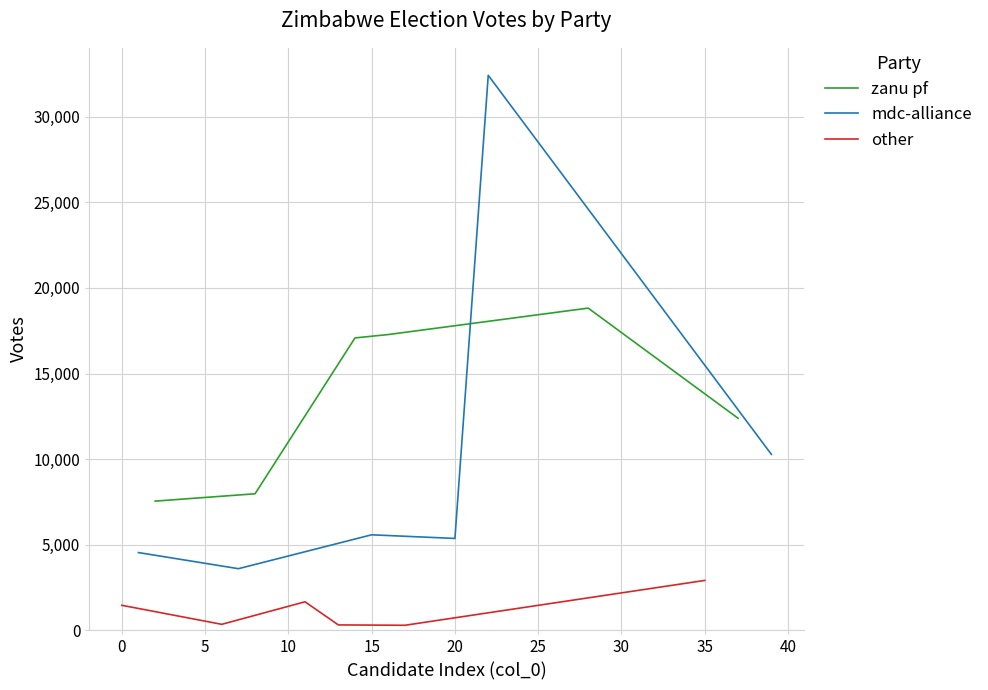

True or false: other and mdc-alliance cross at least once.

False